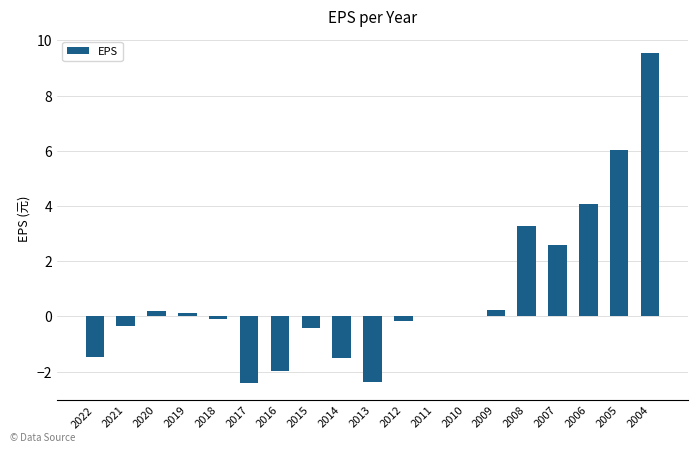

At which category does the chart reach its peak across all series?

2004